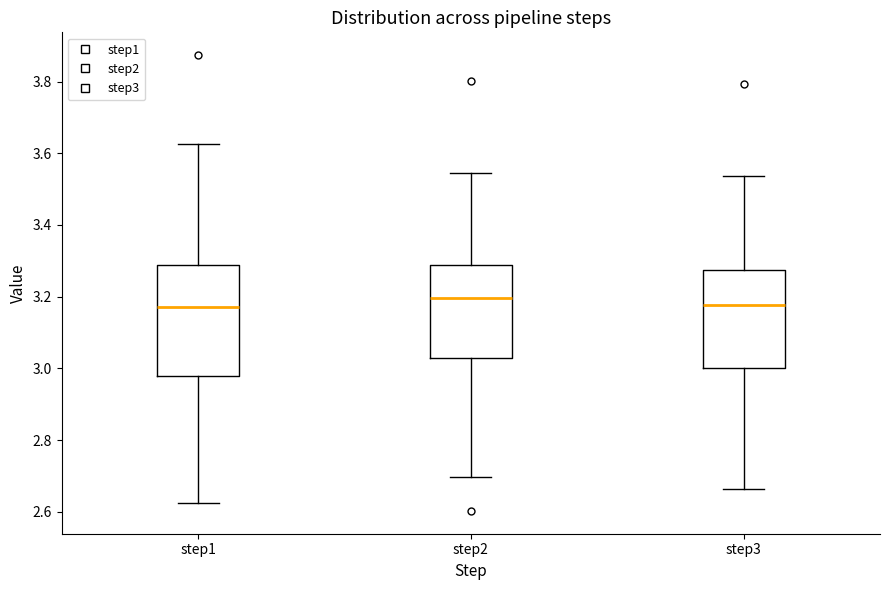

Reading left to right, read every box against the y-axis: the position of its median line, the range the box covers, and the ends of its whiskers. The values are not printed on the chart, so give them approximately, as read against the axis.

step1: median 3.18, box 2.98 to 3.28, whiskers 2.62 to 3.62
step2: median 3.20, box 3.02 to 3.28, whiskers 2.70 to 3.54
step3: median 3.18, box 3.00 to 3.28, whiskers 2.66 to 3.54